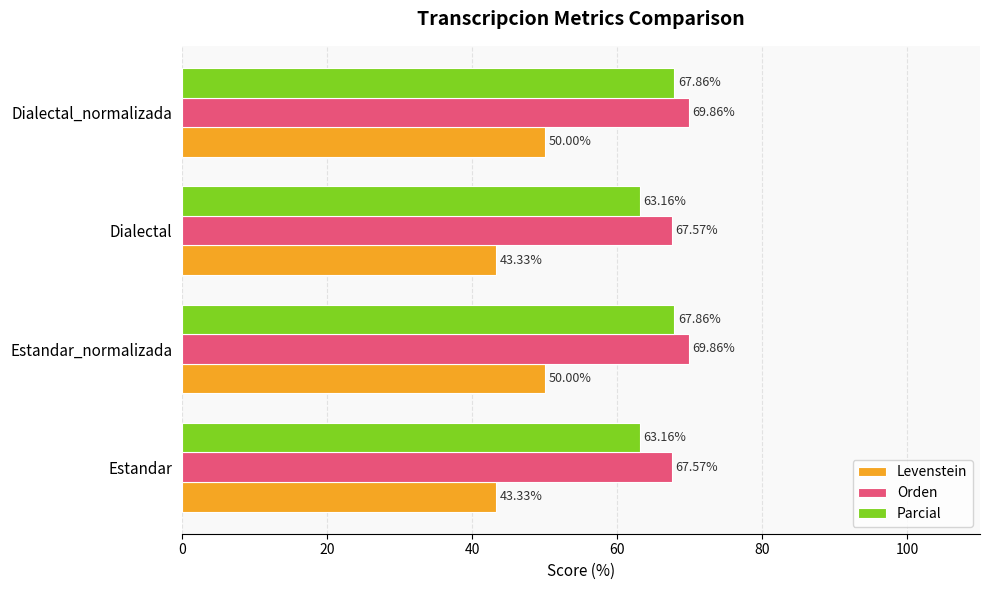

Rank the series at Dialectal from lowest to highest value.

Levenstein, Parcial, Orden